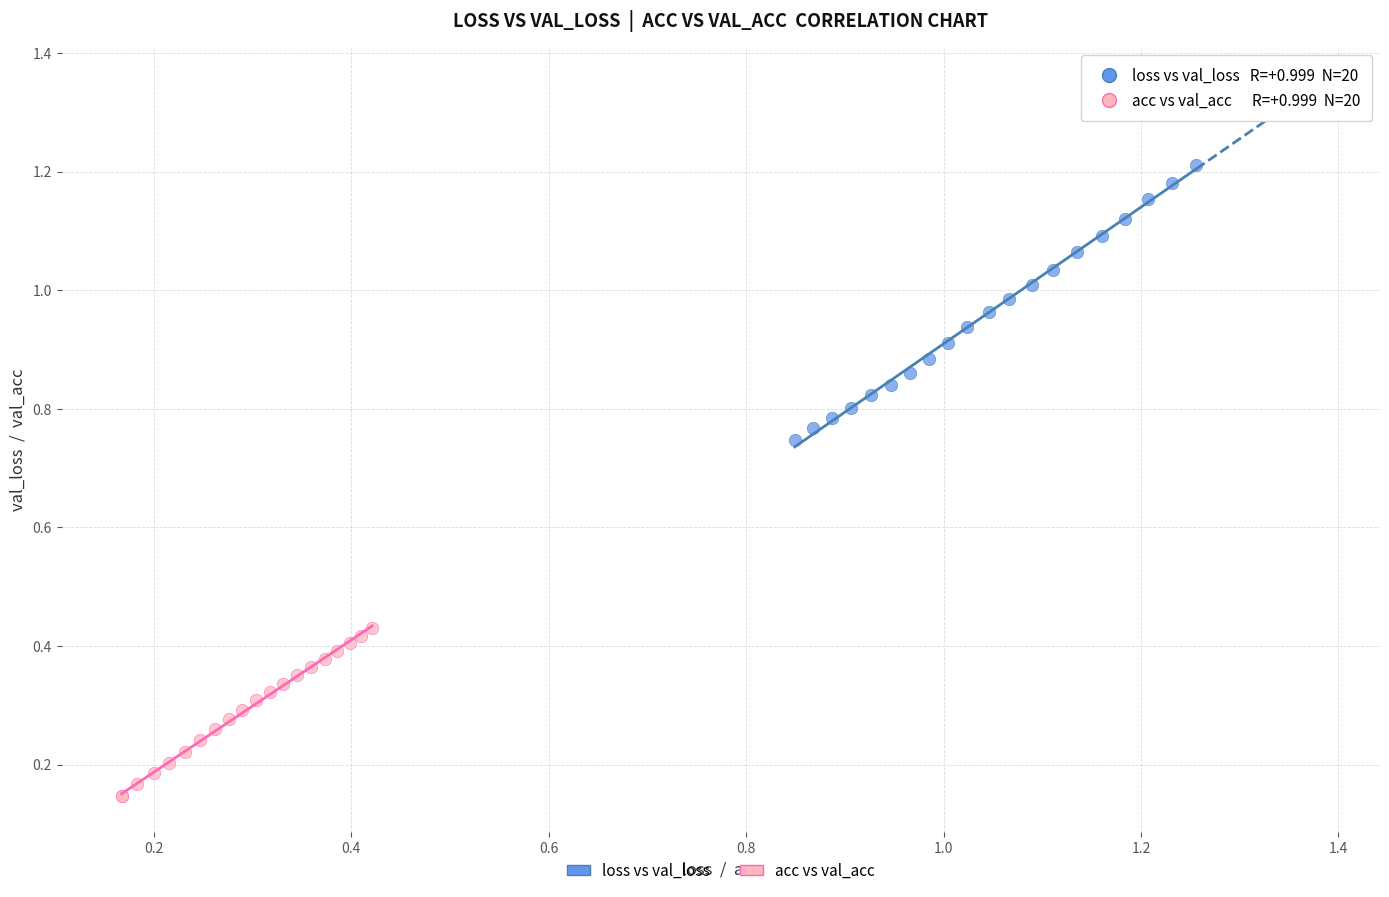

Which series contains the lowest Y value?

acc vs val_acc